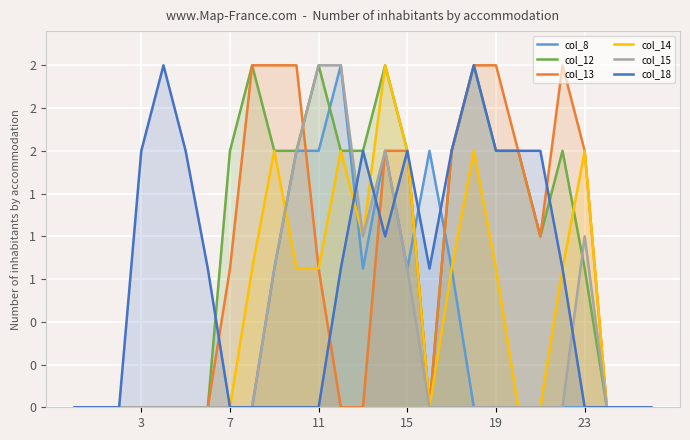

List the series in order of their peak value, highest first.

col_8, col_12, col_13, col_14, col_15, col_18